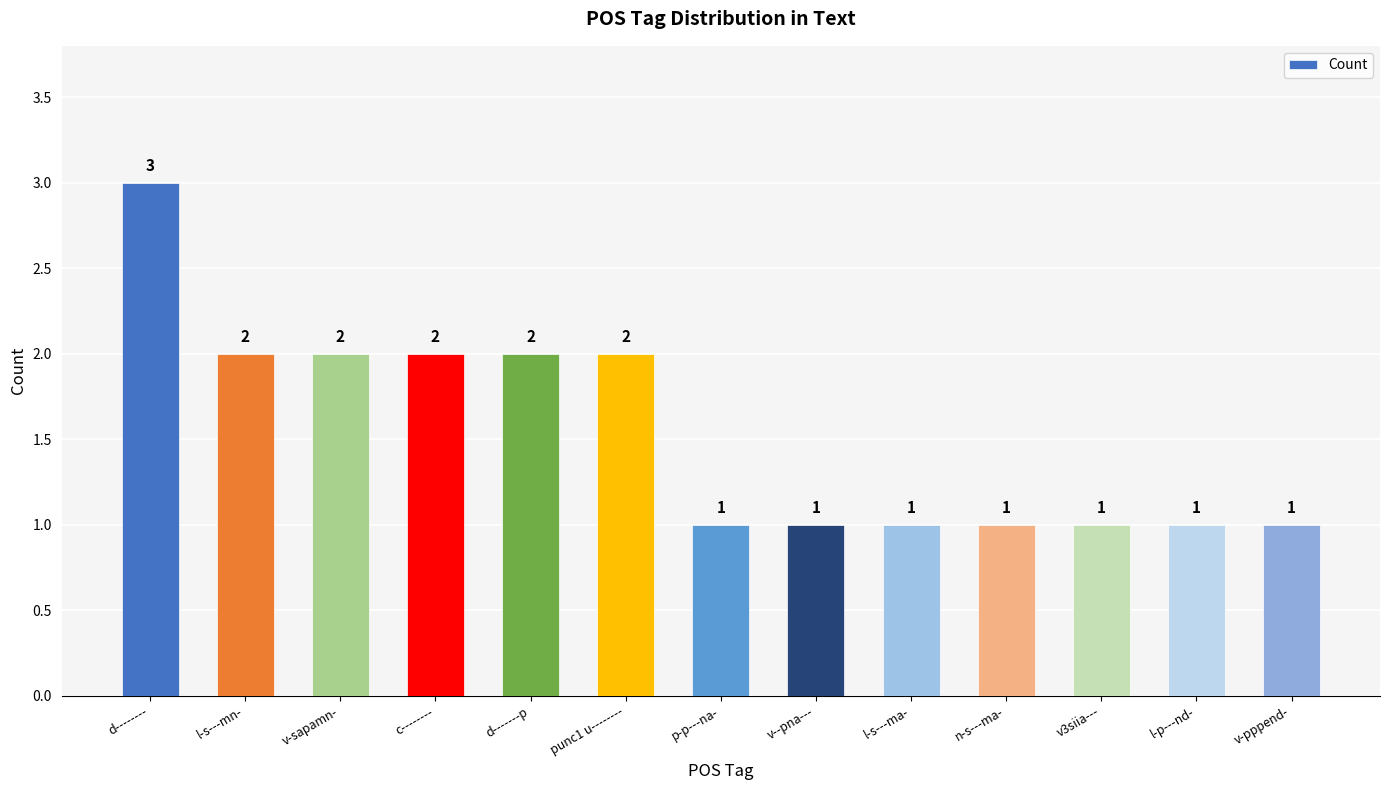

How many data points are above 1?

6